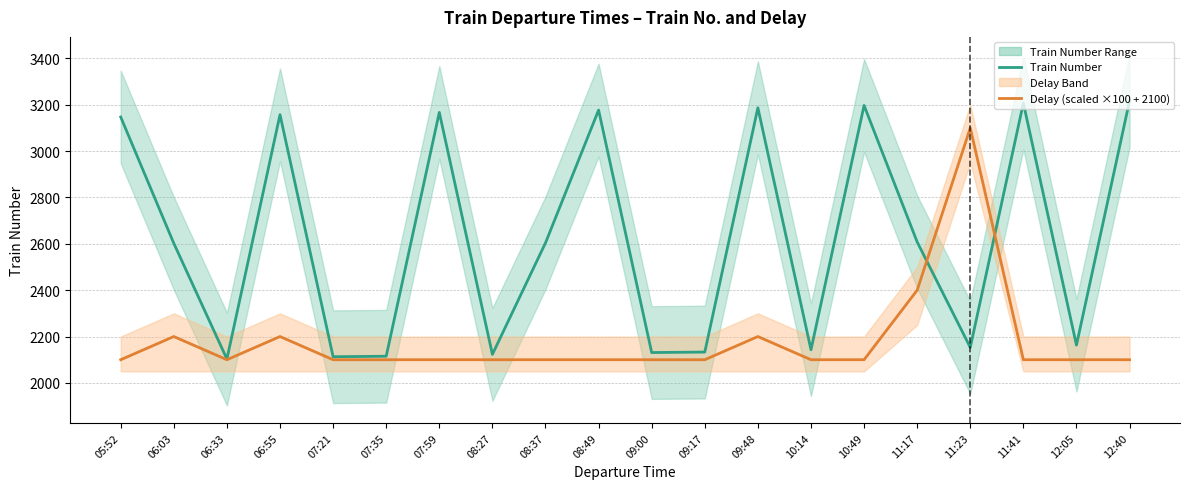

Reading right to left, transcribe all the data shown in this chart.

Train Number: 3217	2163	3207	2153	2608	3197	2143	3187	2133	2131	3177	2604	2123	3167	2115	2113	3157	2103	2602	3147
Delay (scaled): 2100	2100	2100	3100	2400	2100	2100	2200	2100	2100	2100	2100	2100	2100	2100	2100	2200	2100	2200	2100